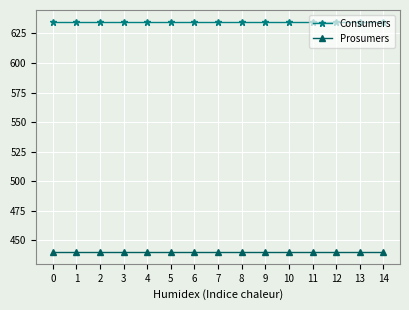

What is the value of the Consumers point at the 14th from the left?

635